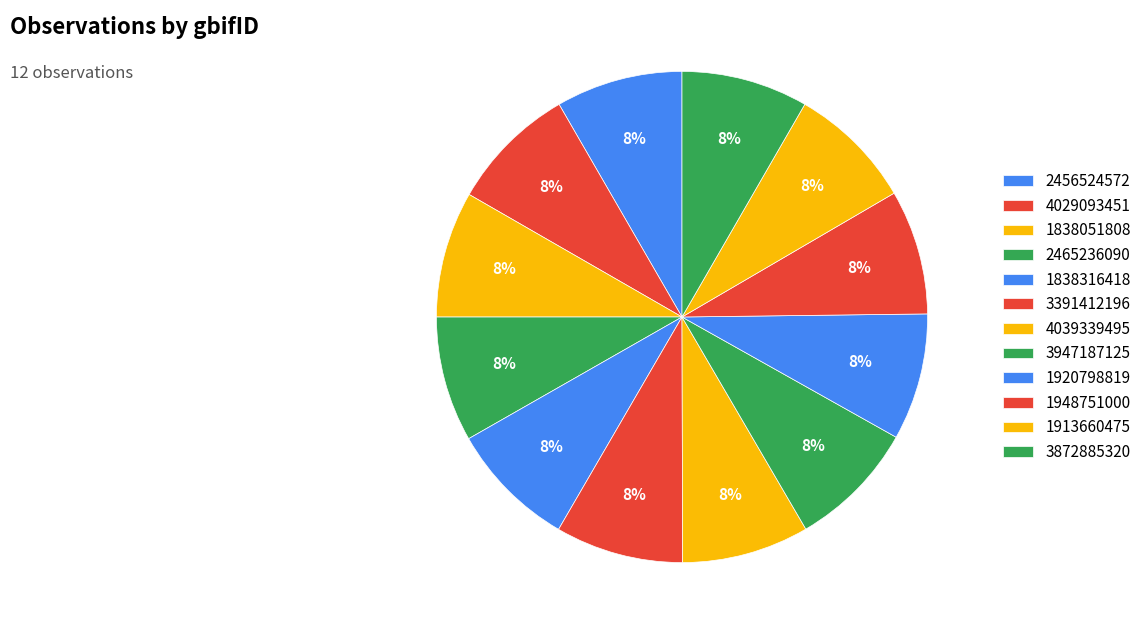

What is the smallest slice in the pie chart?

1948751000